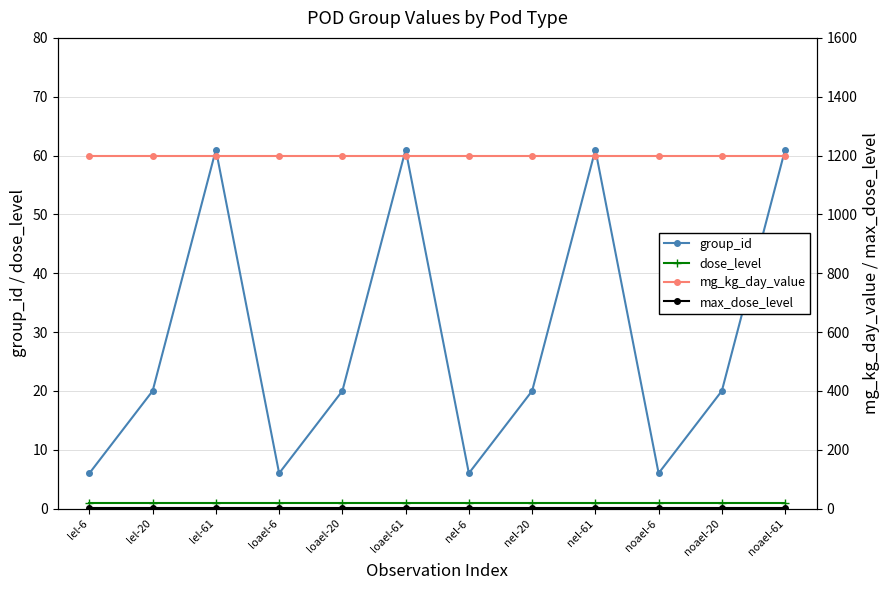

Is the value of mg_kg_day_value at lel-61 greater than the value of group_id at nel-20?

Yes